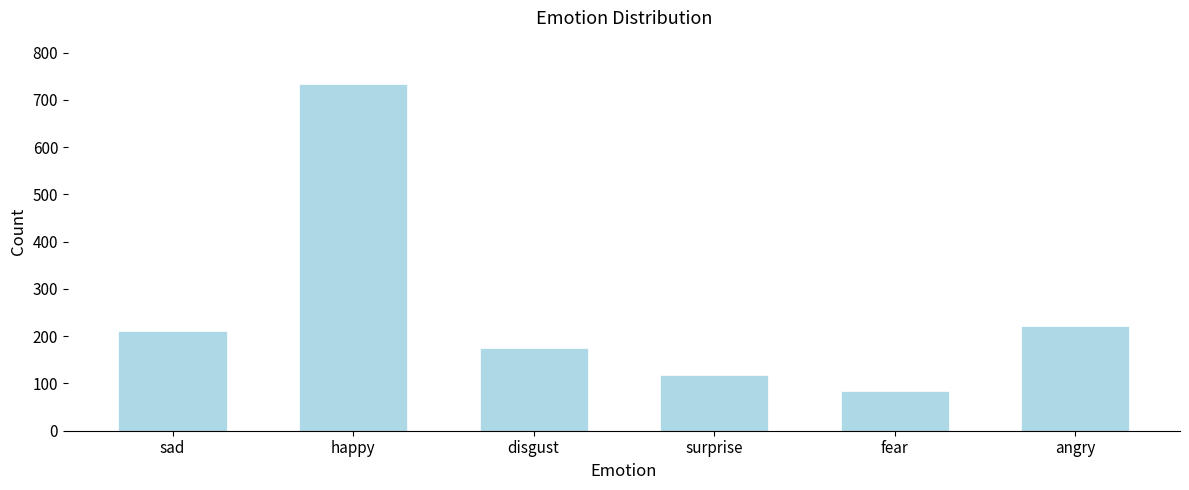

Reading left to right, extract all data points from this chart.

211	733	176	118	84	222